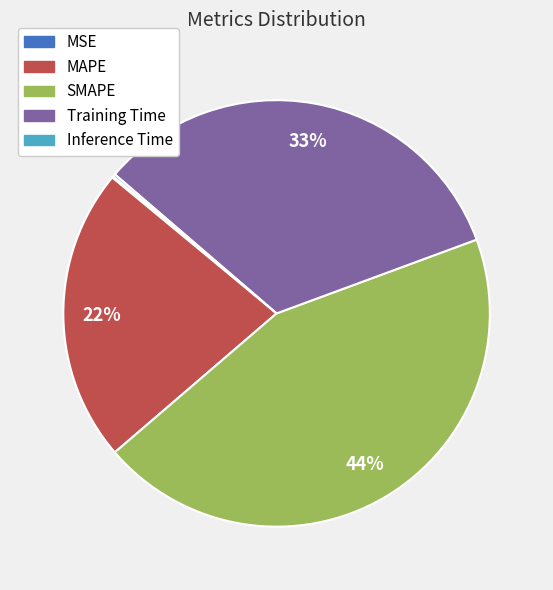

What is the largest slice in the pie chart?

SMAPE